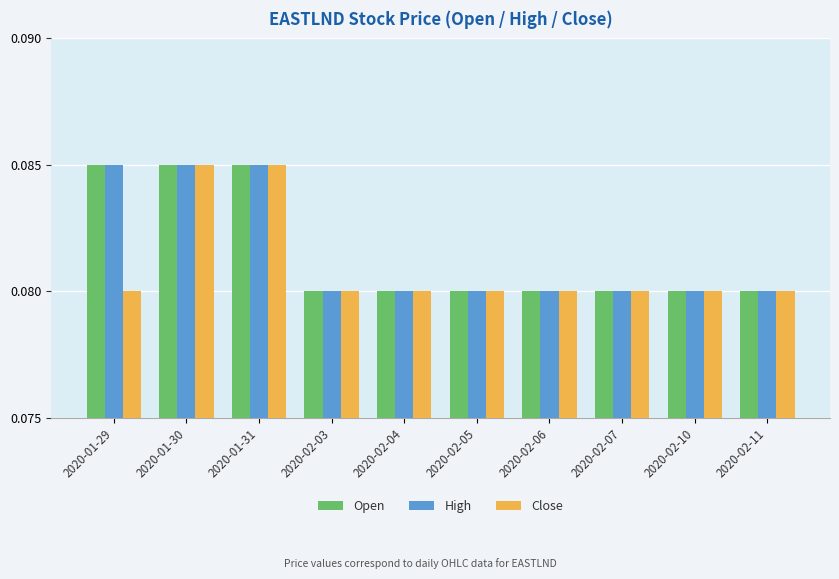

At how many categories does at least one series exceed 0?

10